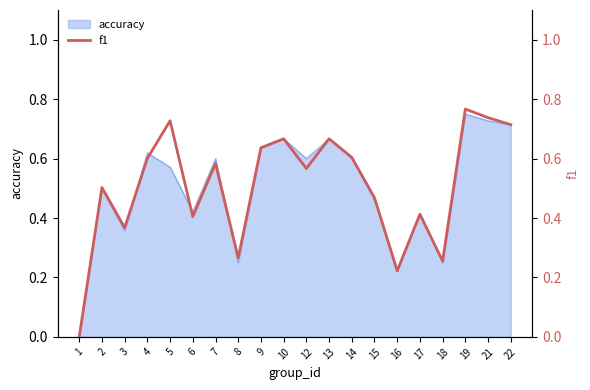

At which label is the value closest to 0?

1